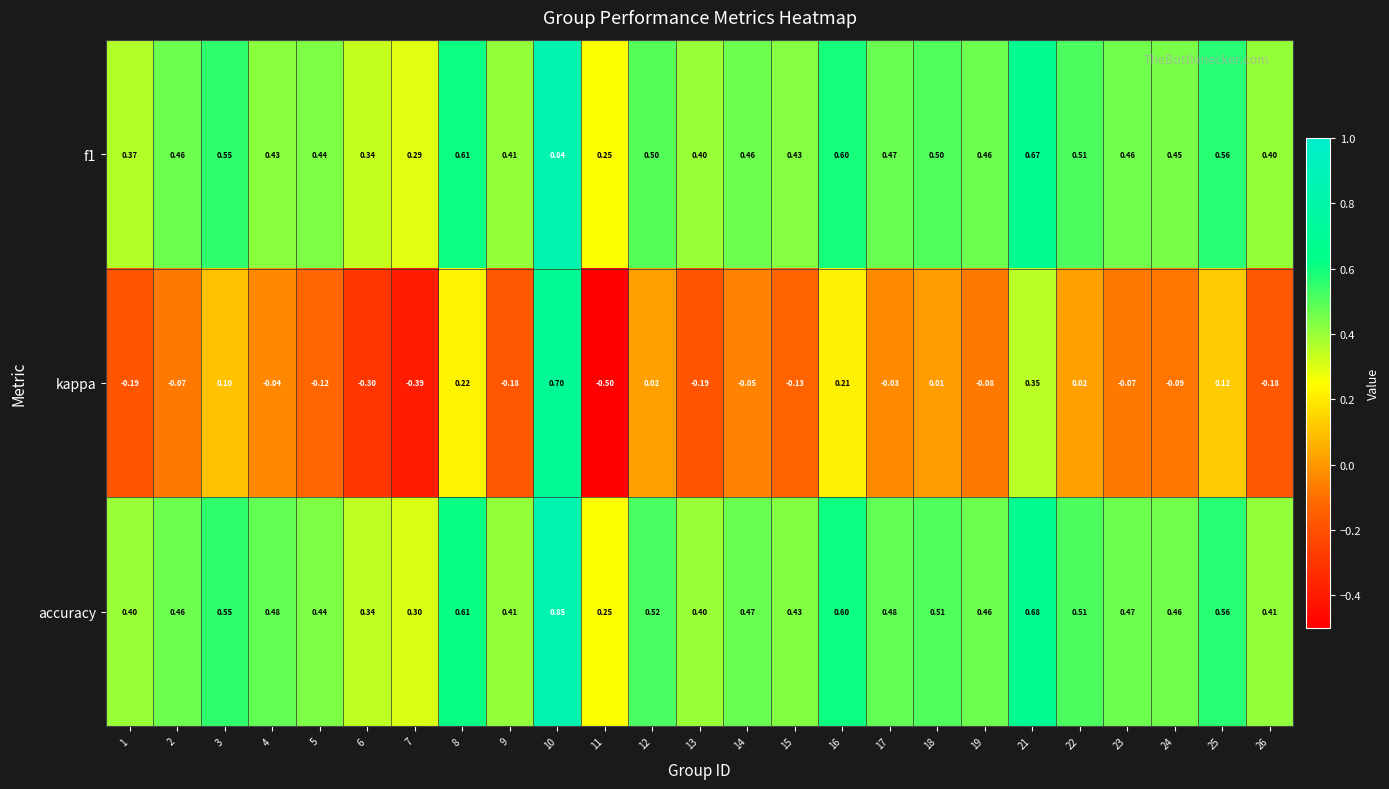

Is the value of f1 at 6 greater than the value of kappa at 19?

Yes